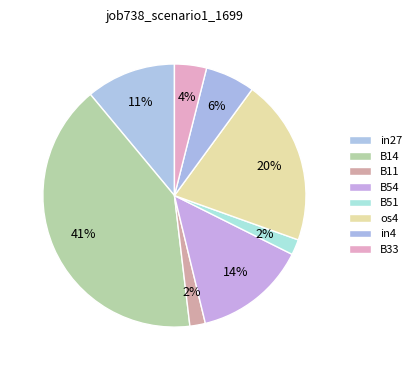

The os4 slice represents 32% of the pie. True or false?

False